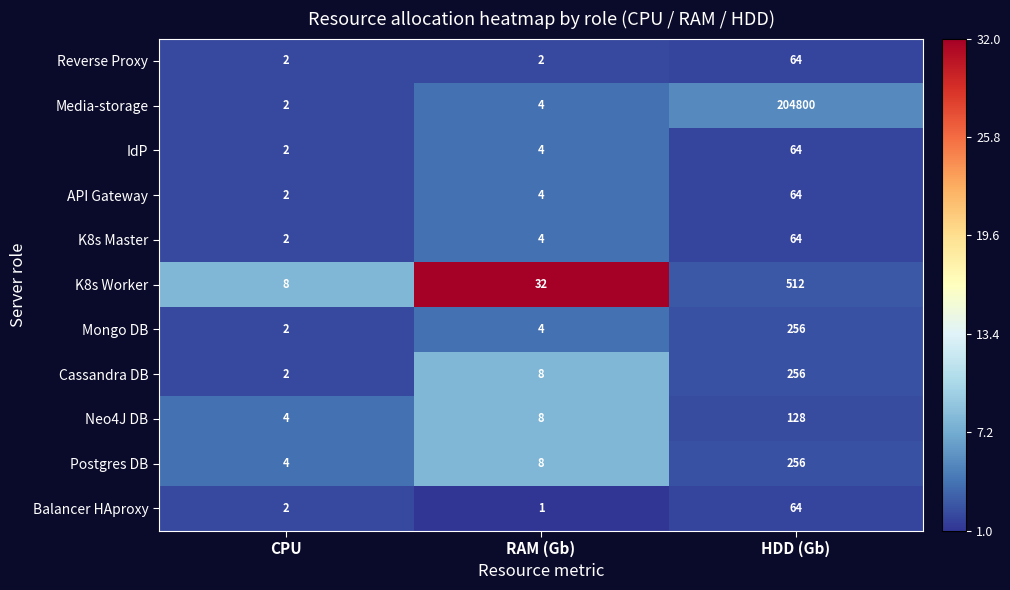

Count the number of data series in this chart.

11